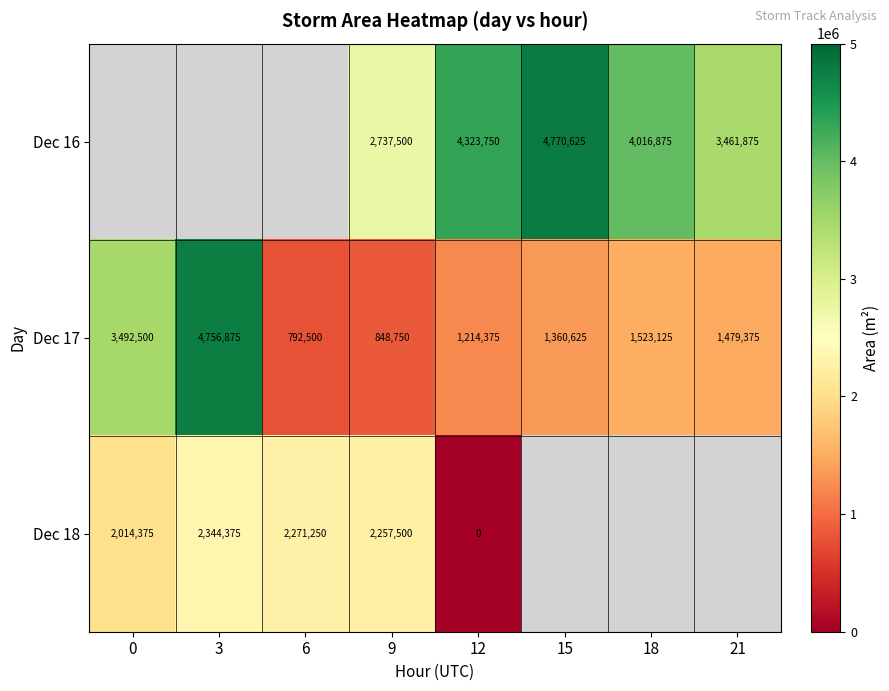

True or false: Dec 16 has a value of 3009319 at 15.

False